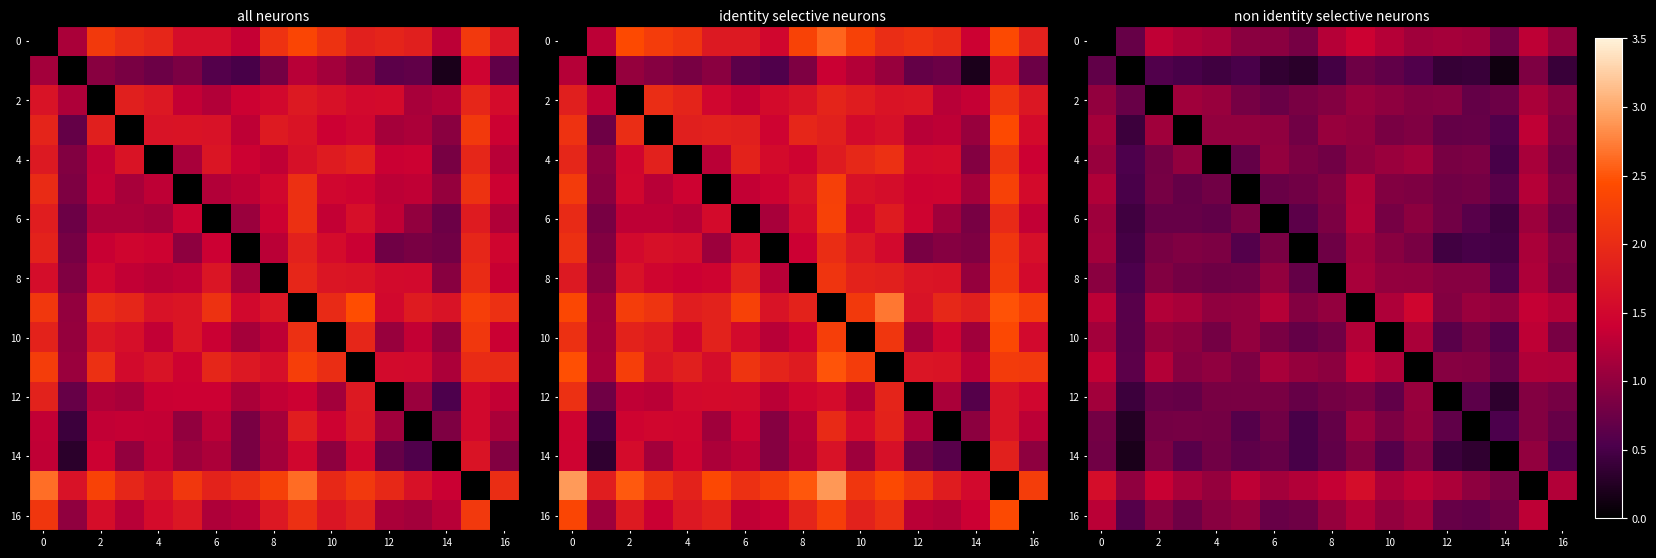

What is the difference between the second highest and second lowest values in the 2 series?

0.4